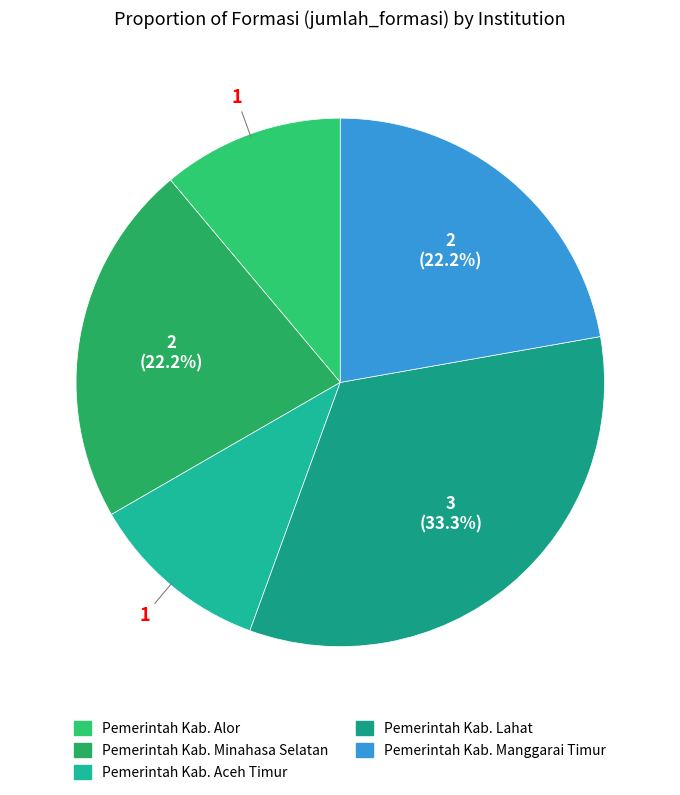

Approximately how many times larger is the value at Pemerintah Kab. Alor compared to Pemerintah Kab. Manggarai Timur?

0.5